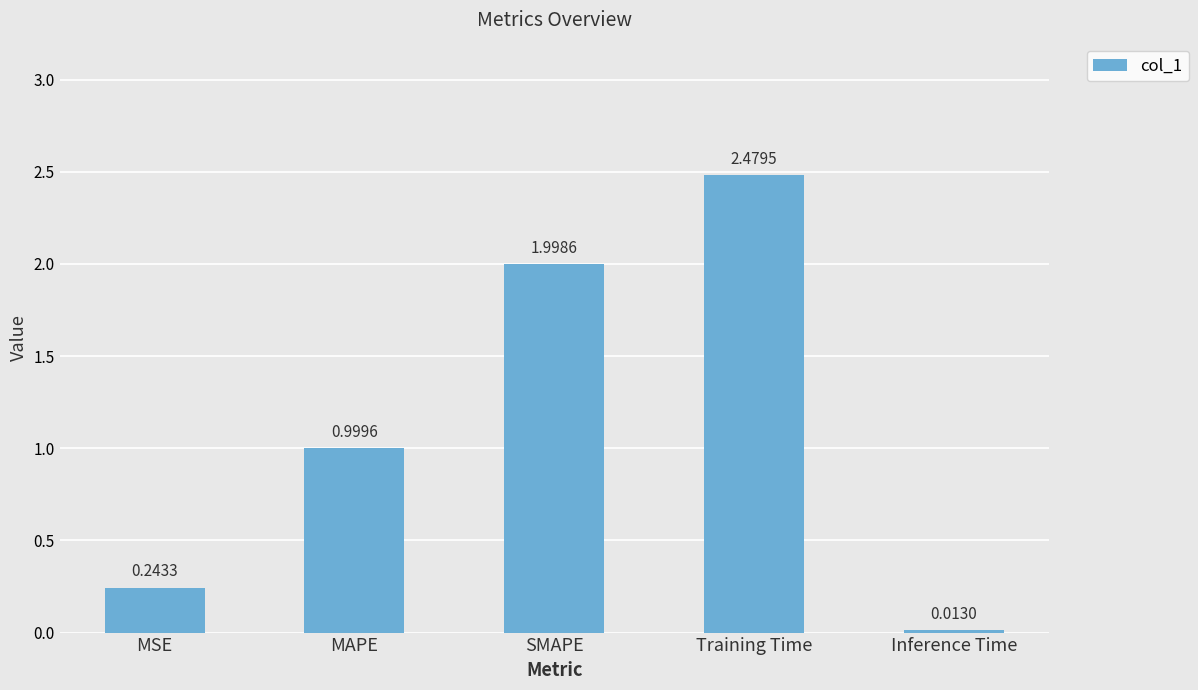

Rank the categories by value from lowest to highest.

Inference Time, MSE, MAPE, SMAPE, Training Time